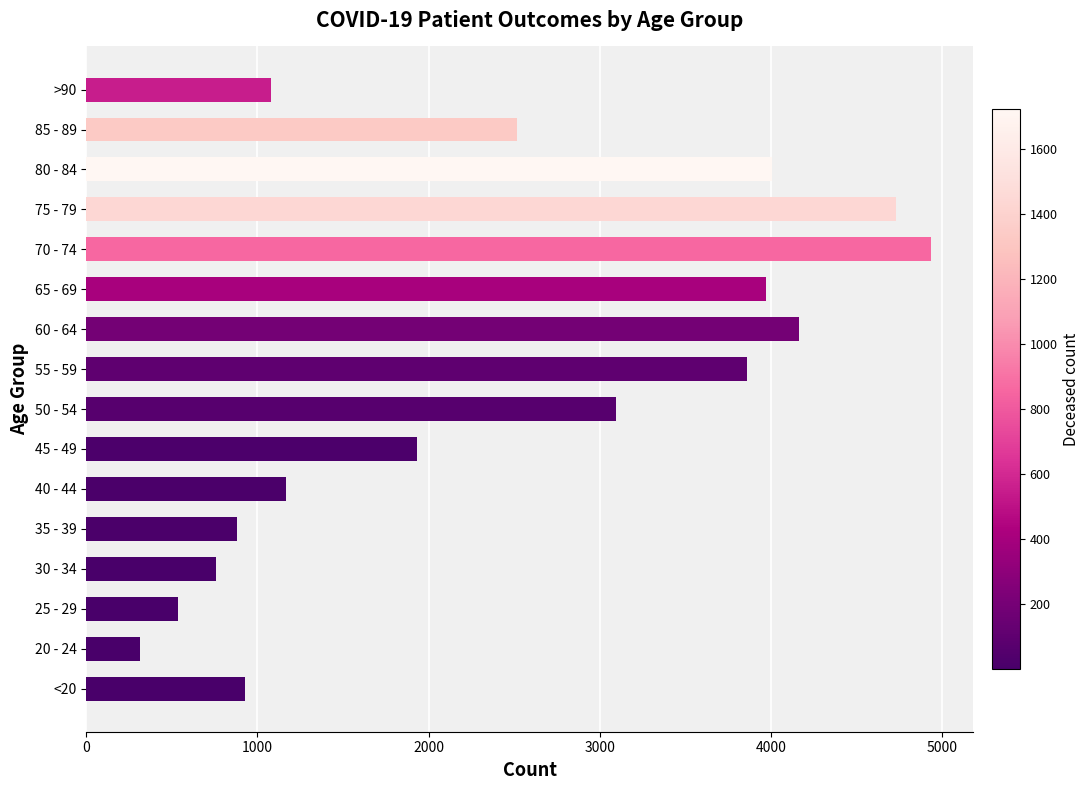

What is the maximum value shown in the chart?

4933